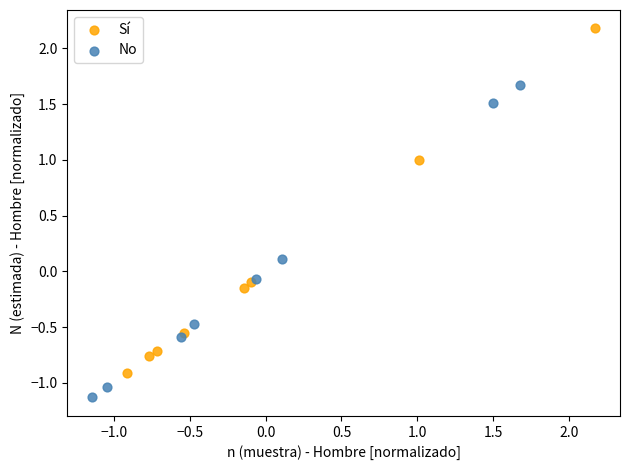

Which series reaches the maximum Y coordinate?

Sí